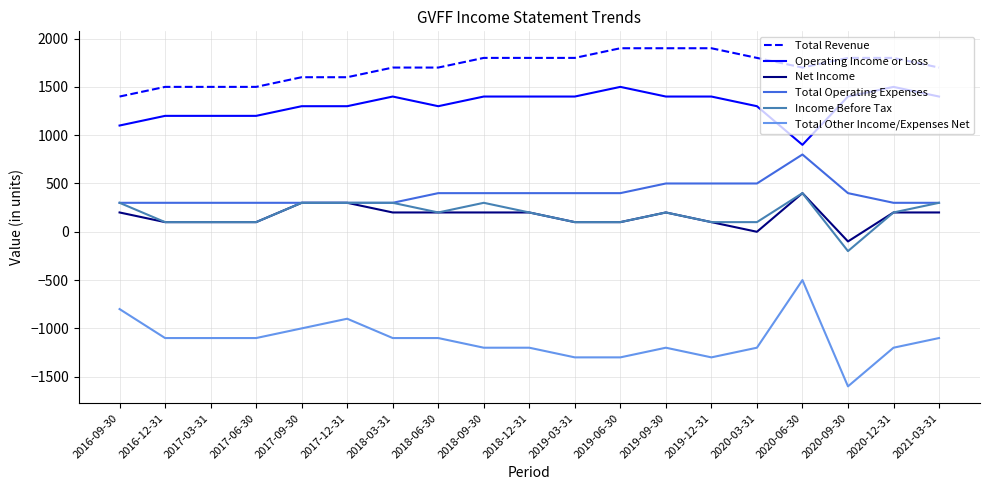

The value of Net Income at 2017-03-31 is 100. True or false?

True